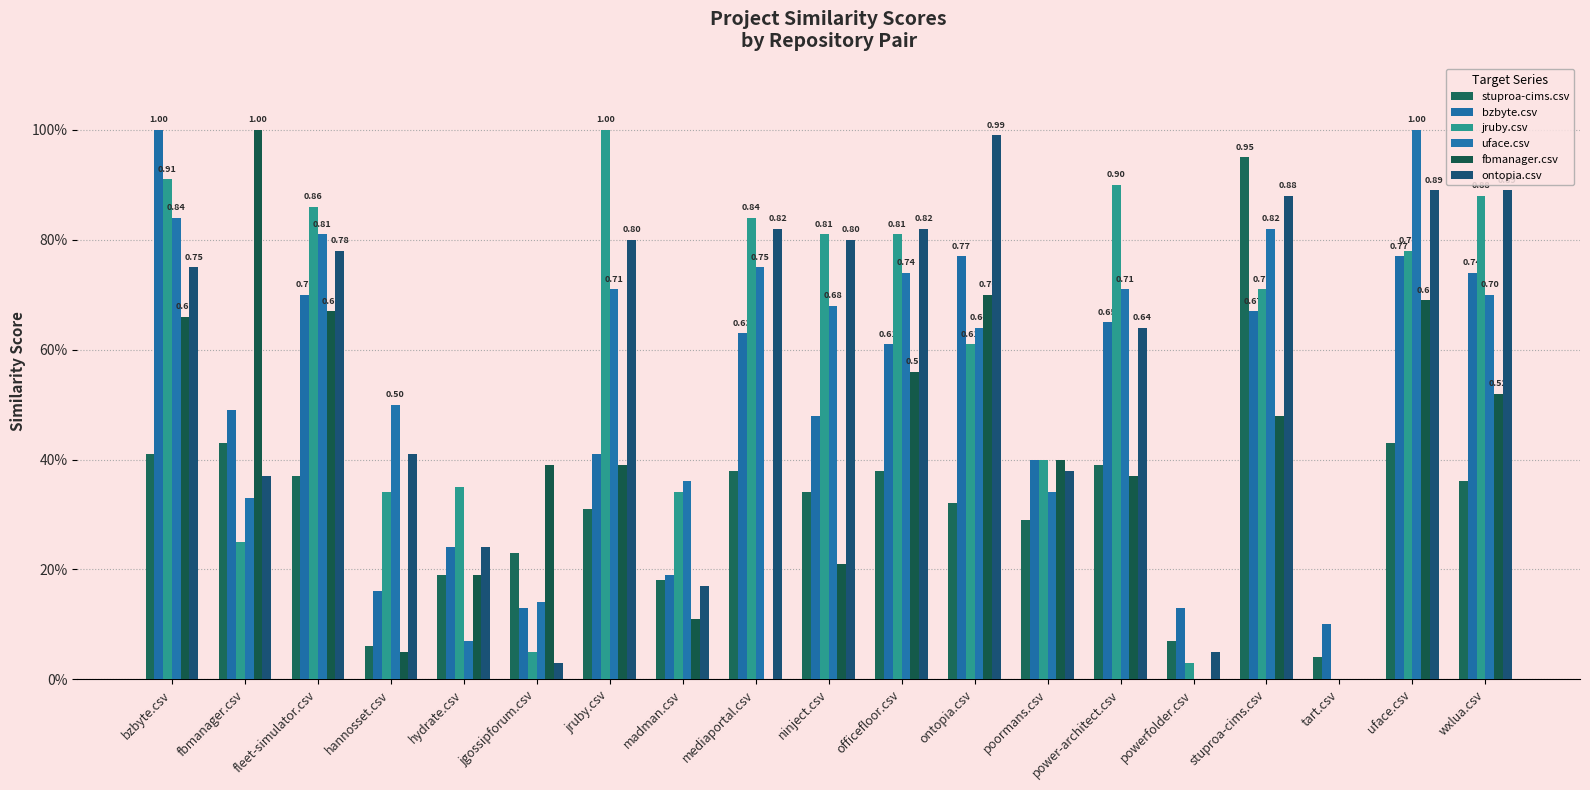

Does the chart contain stacked bars?

No